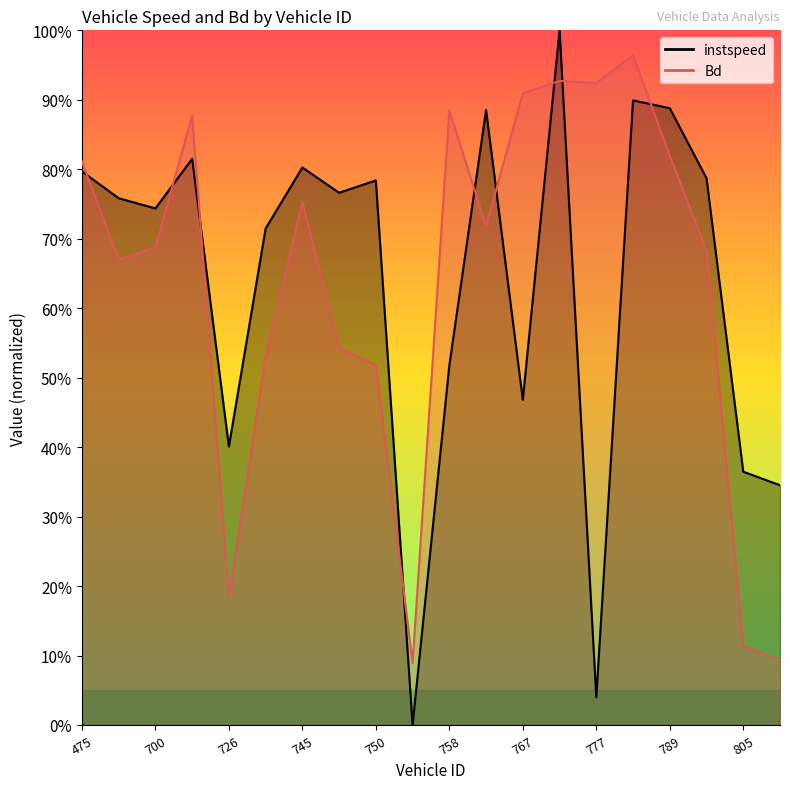

What is the average value of the Bd series?

0.6